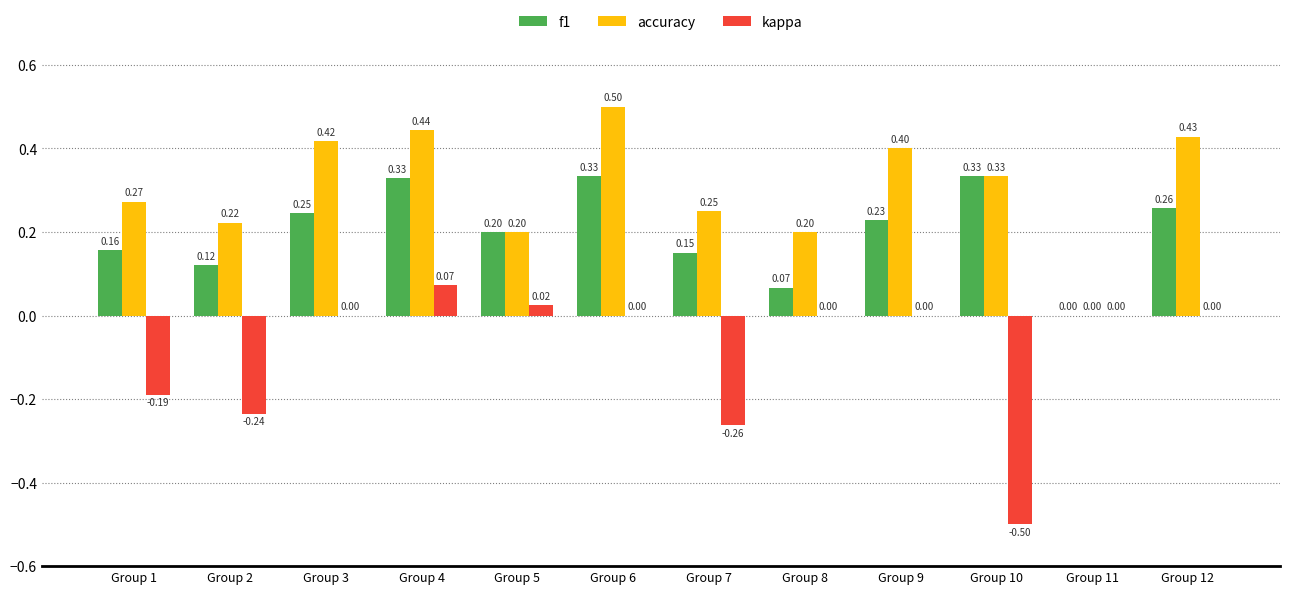

What is the sum of the accuracy values at Group 12 and Group 8?

0.6